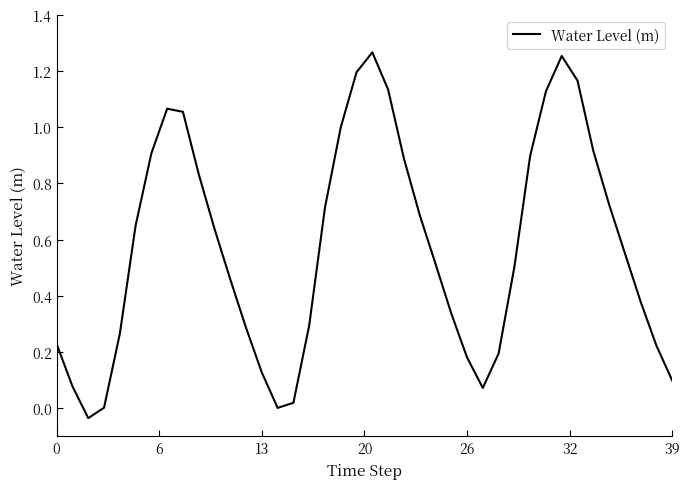

How many lines are shown in the chart?

1